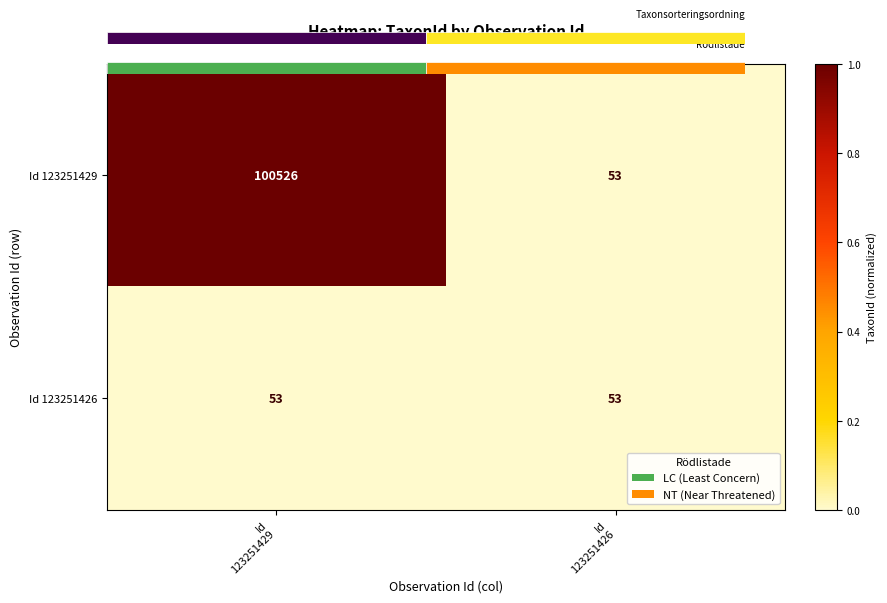

Which series has the largest total across all categories?

Id 123251429